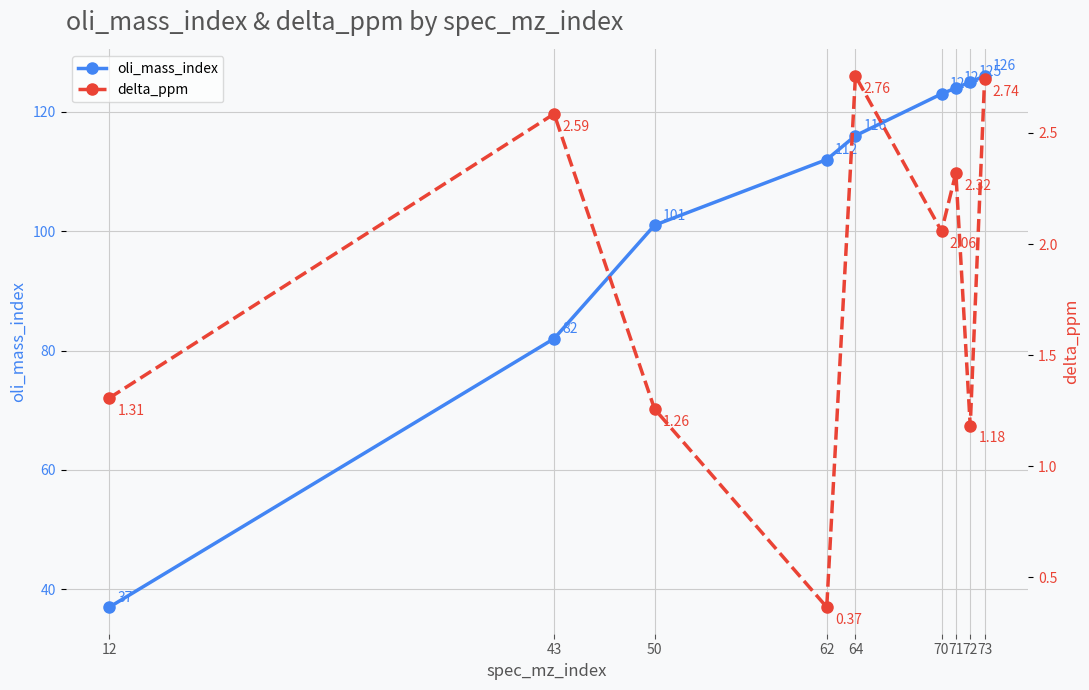

Is the value of oli_mass_index at 50 greater than the value of delta_ppm at 12?

Yes